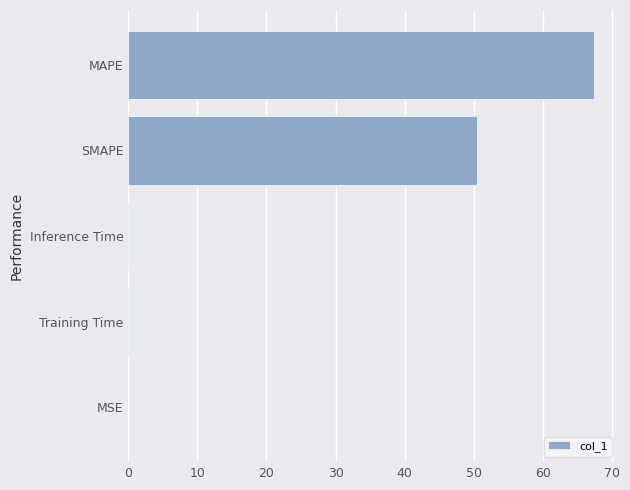

What is the sum of all values?

118.1